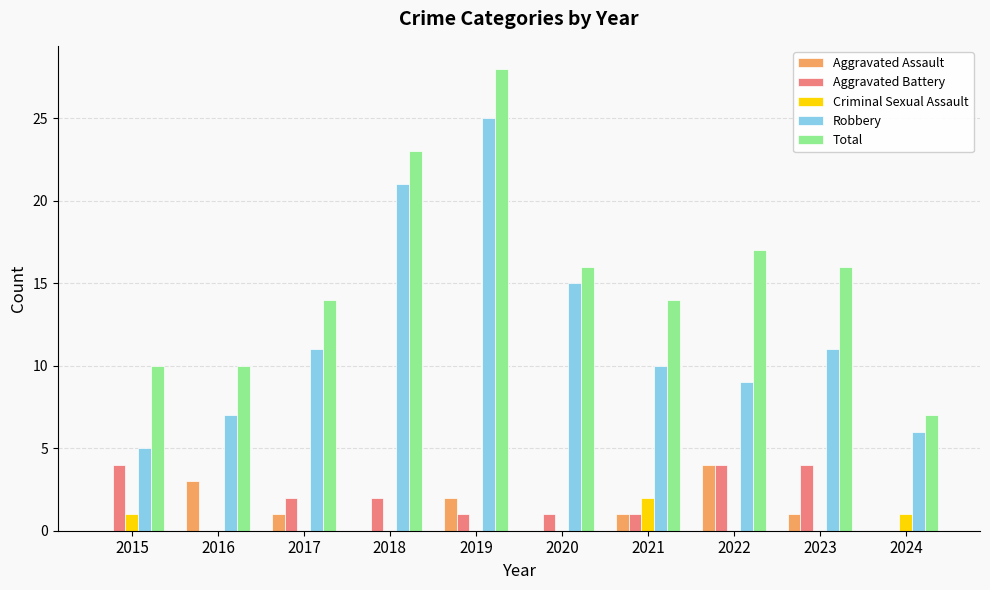

Which category has the highest value across all series?

2019